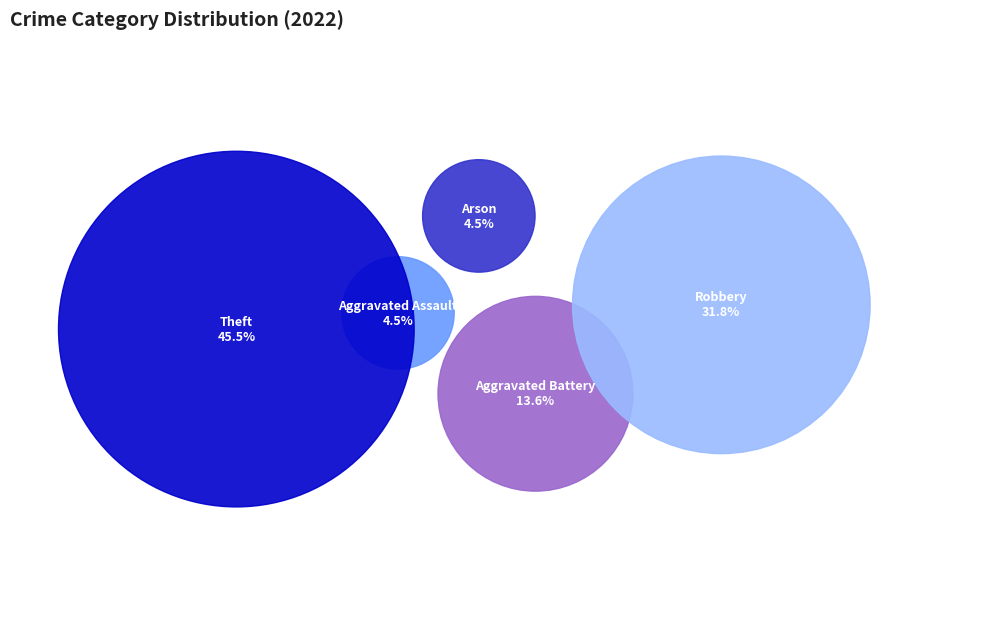

Rank the categories by value from highest to lowest.

Theft, Robbery, Aggravated Battery, Aggravated Assault, Arson